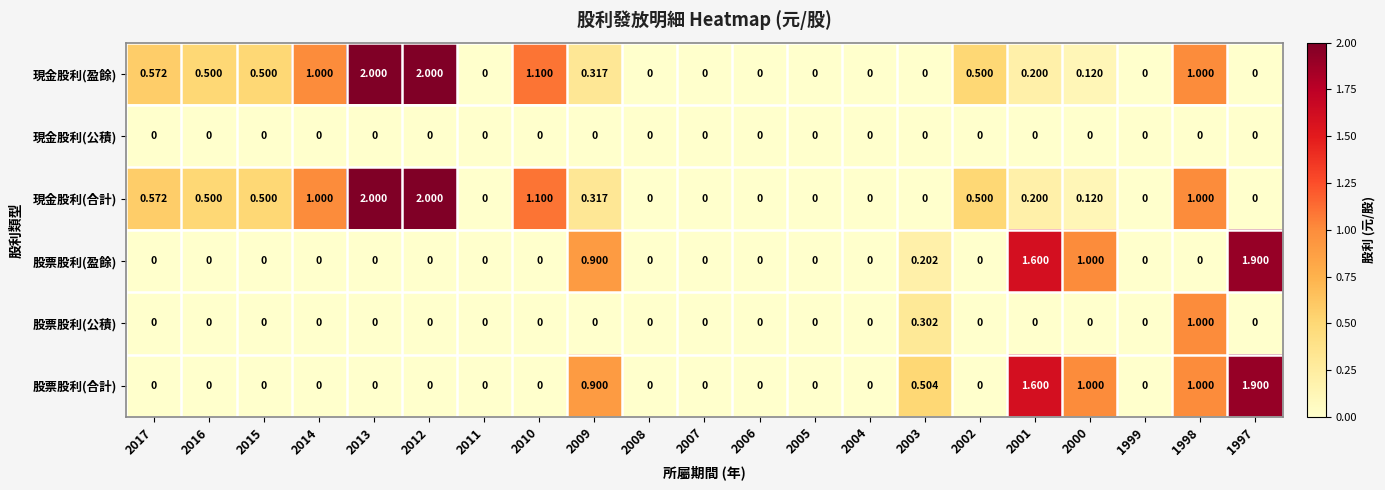

Which series changed the most between 2016 and 2003?

股票股利(合計)